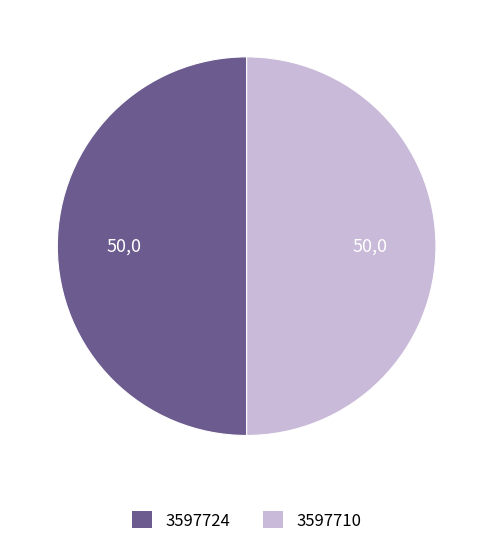

What is the ratio of the value at 3597724 to the value at 3597710?

1.0